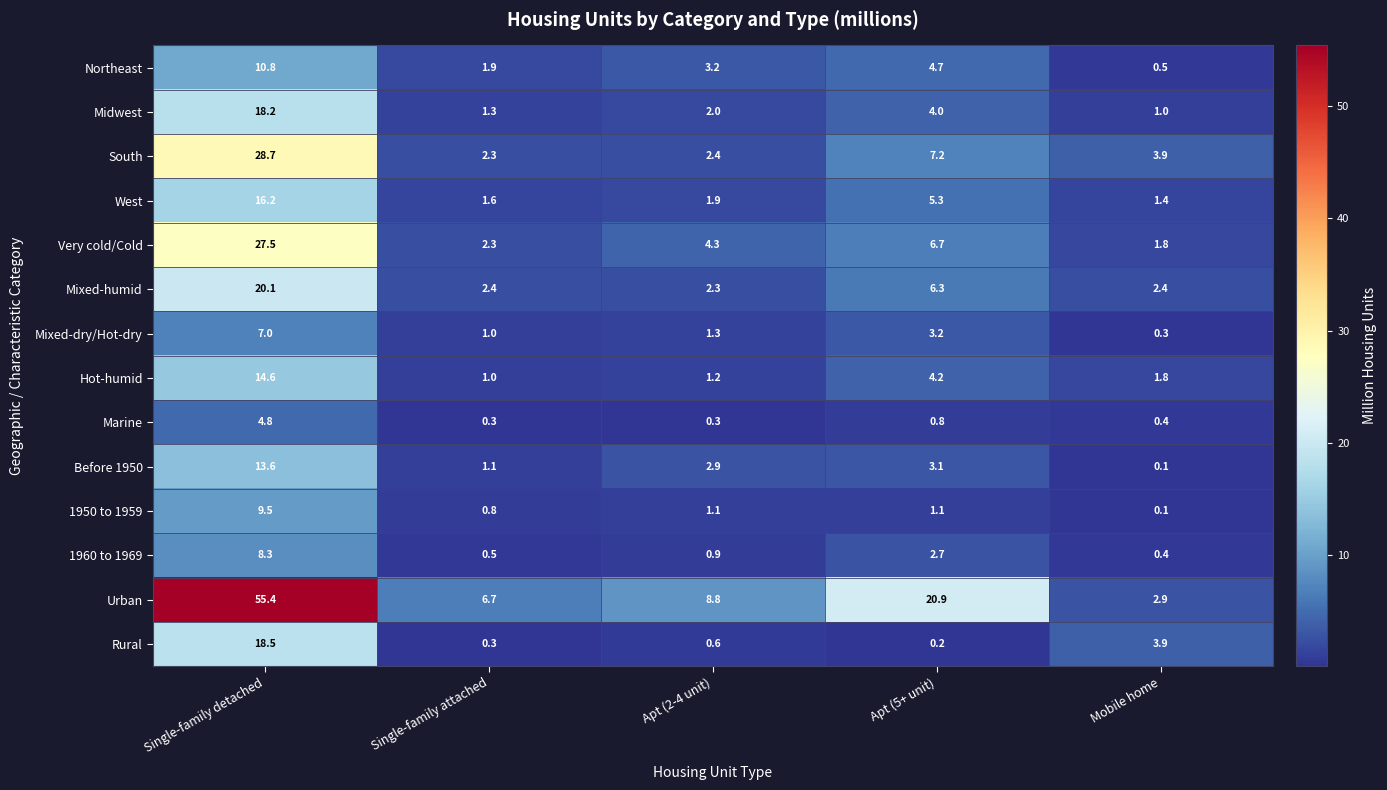

What is the maximum value shown in the chart?

55.4